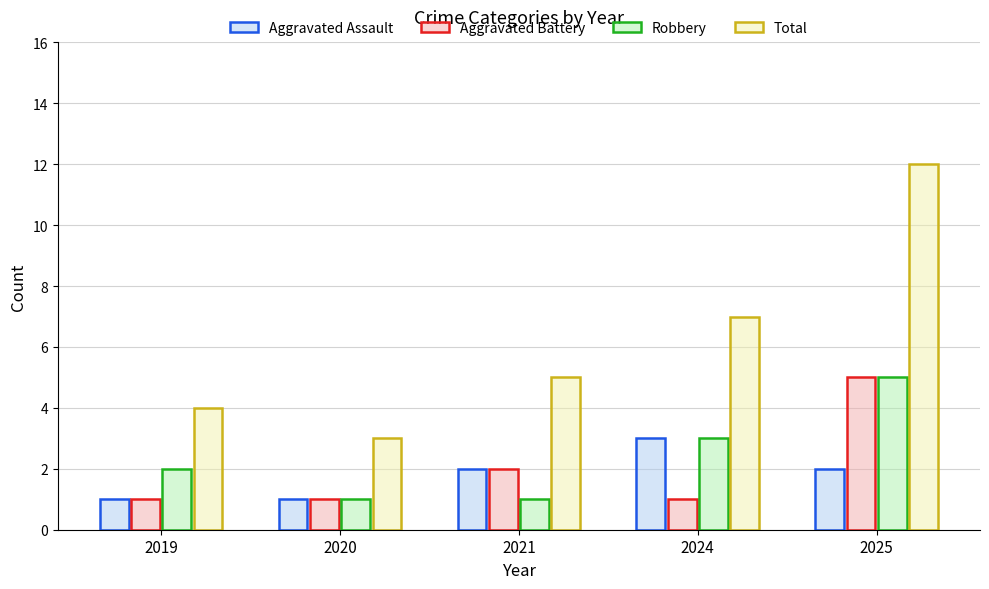

How many distinct data groups are displayed?

4